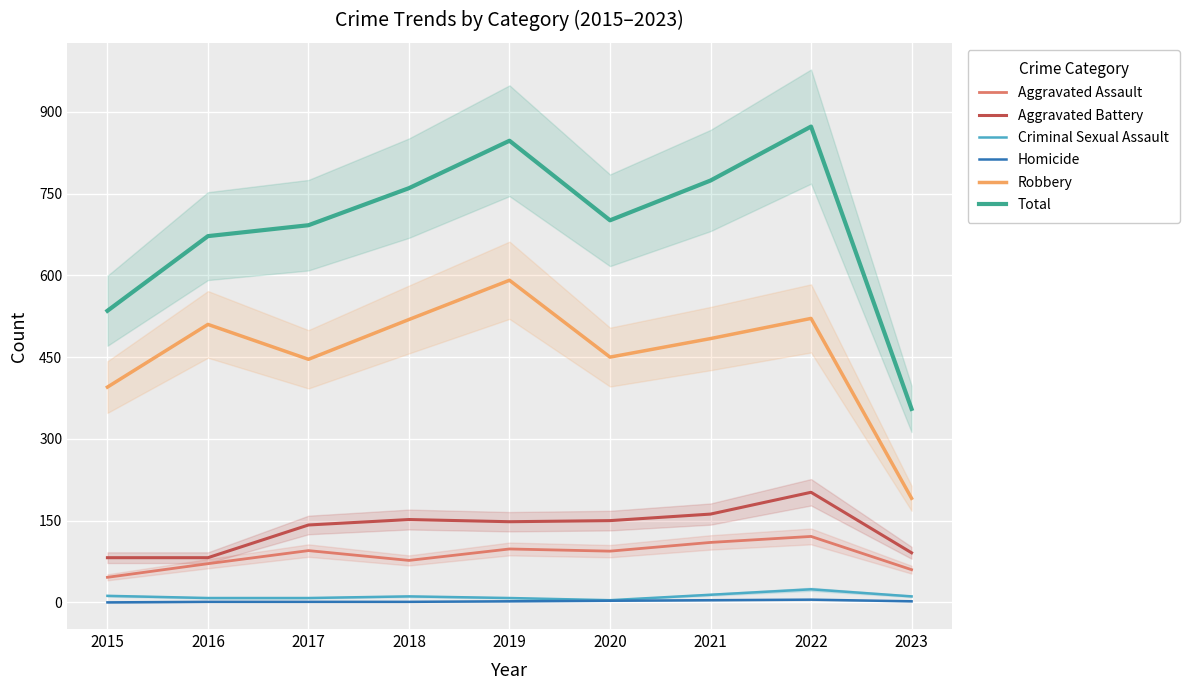

At which category is the sum across all series the highest?

2022